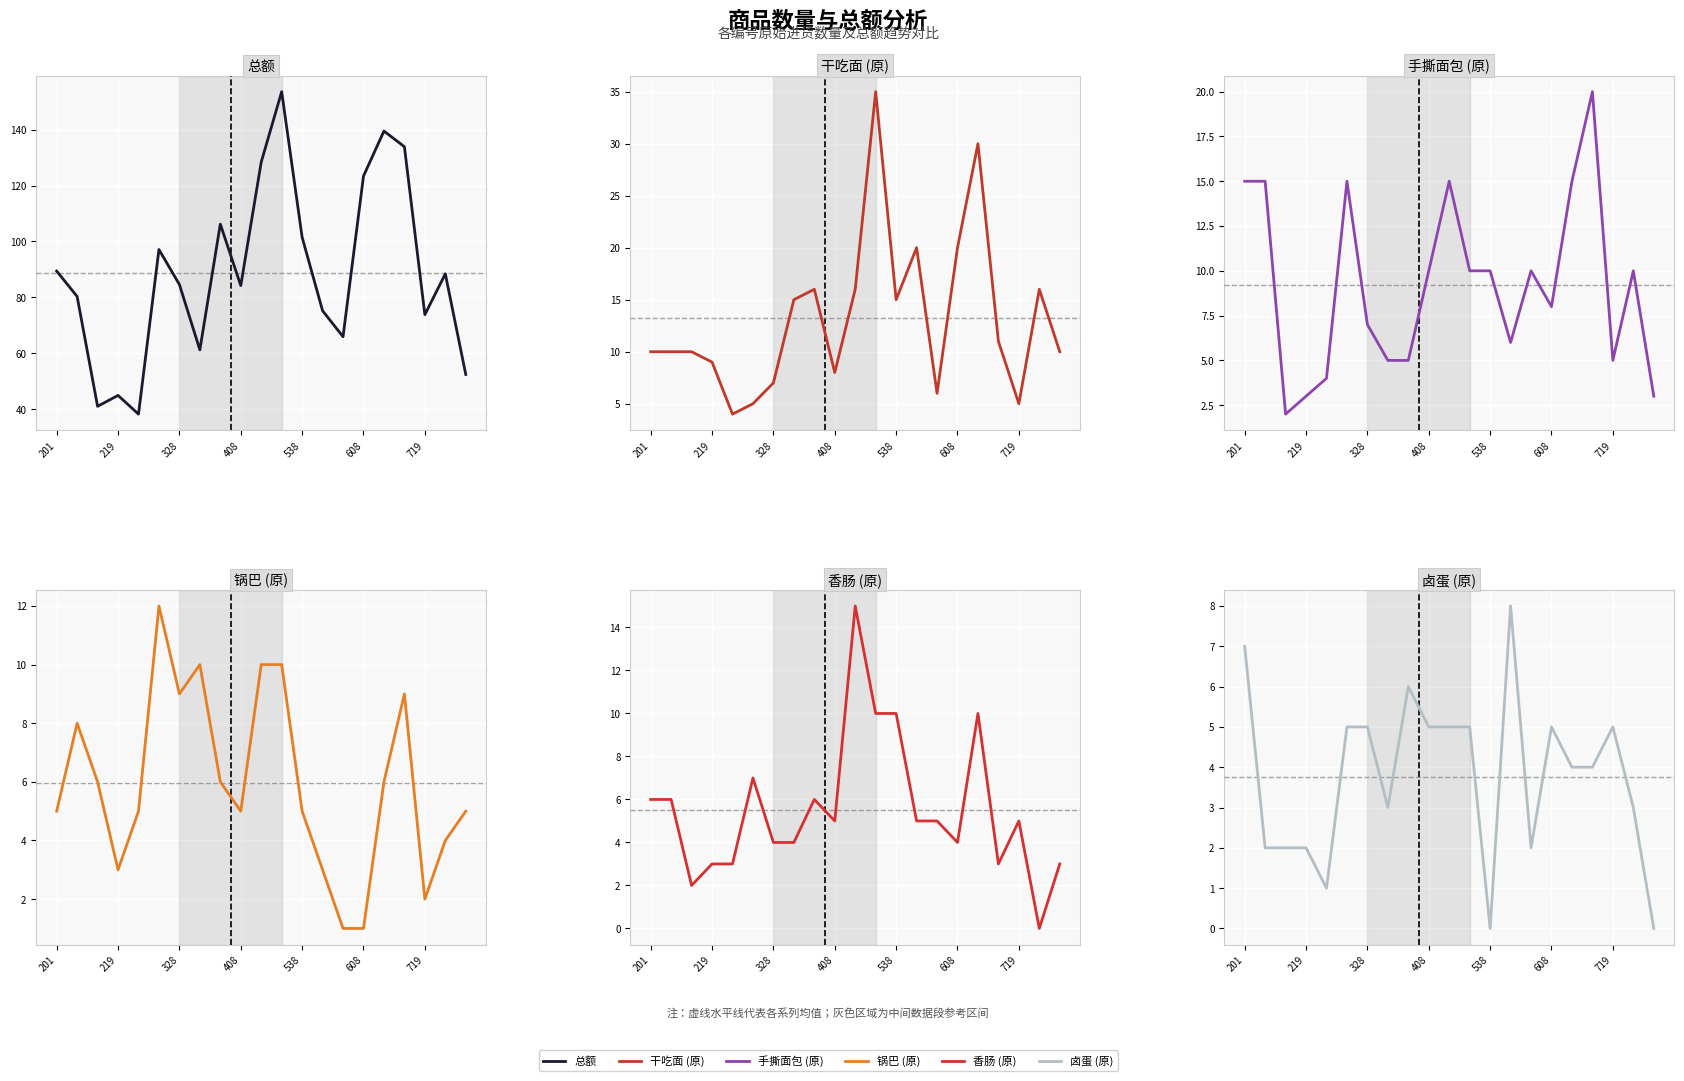

Reading right to left, transcribe all the data shown in this chart.

总额: 52.4	88.4	73.8	133.9	139.5	123.4	65.9	75.2	101.5	153.6	128.4	84.2	106.2	61.2	84.6	97.1	38.2	44.9	41.0	80.3	89.4
干吃面 (原): 10.0	16.0	5.0	11.0	30.0	20.0	6.0	20.0	15.0	35.0	16.0	8.0	16.0	15.0	7.0	5.0	4.0	9.0	10.0	10.0	10.0
手撕面包 (原): 3.0	10.0	5.0	20.0	15.0	8.0	10.0	6.0	10.0	10.0	15.0	10.0	5.0	5.0	7.0	15.0	4.0	3.0	2.0	15.0	15.0
锅巴 (原): 5.0	4.0	2.0	9.0	6.0	1.0	1.0	3.0	5.0	10.0	10.0	5.0	6.0	10.0	9.0	12.0	5.0	3.0	6.0	8.0	5.0
香肠 (原): 3.0	0.0	5.0	3.0	10.0	4.0	5.0	5.0	10.0	10.0	15.0	5.0	6.0	4.0	4.0	7.0	3.0	3.0	2.0	6.0	6.0
卤蛋 (原): 0.0	3.0	5.0	4.0	4.0	5.0	2.0	8.0	0.0	5.0	5.0	5.0	6.0	3.0	5.0	5.0	1.0	2.0	2.0	2.0	7.0